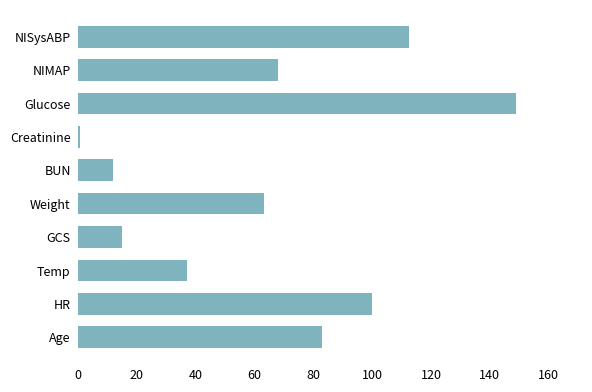

What is the ratio of the value at Age to the value at Glucose?

0.6